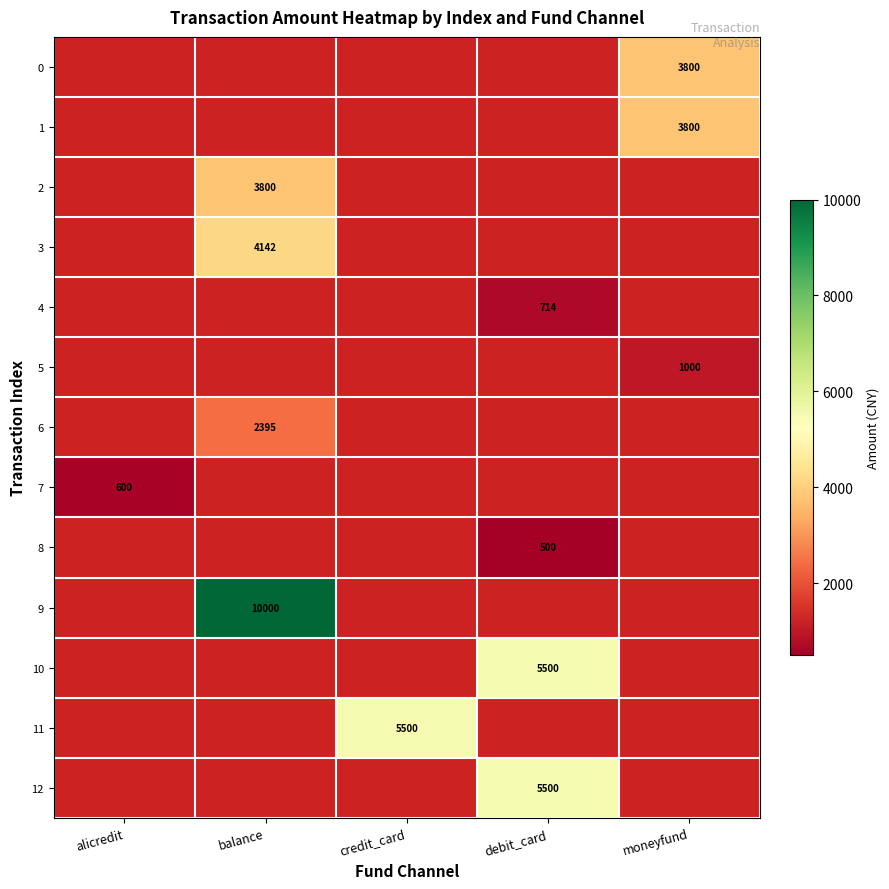

What is the approximate value of 9 at balance?

10000.0